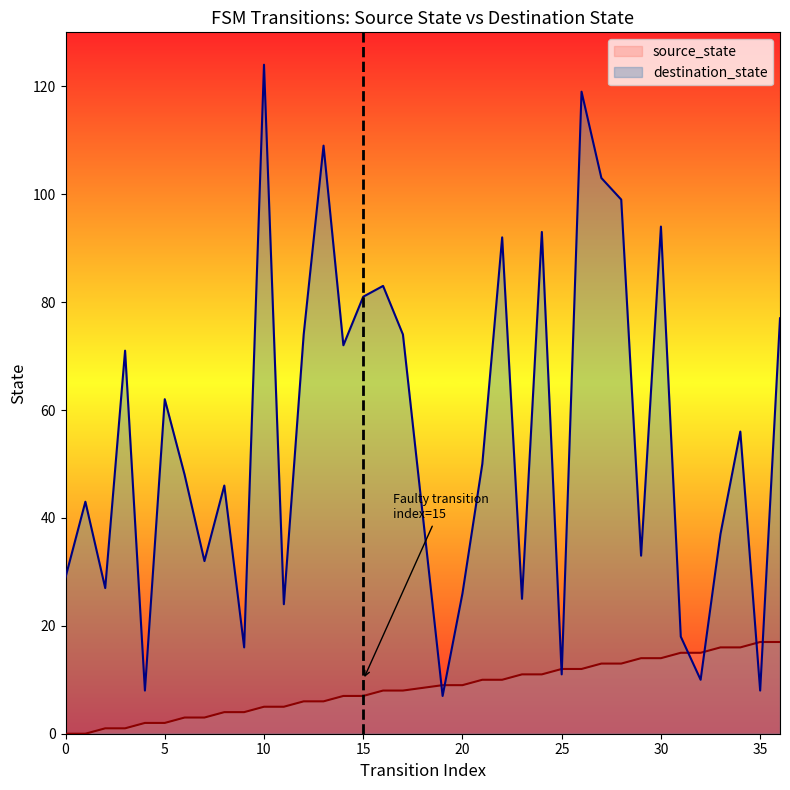

What is the value of the source_state point at the 3rd from the left?

1